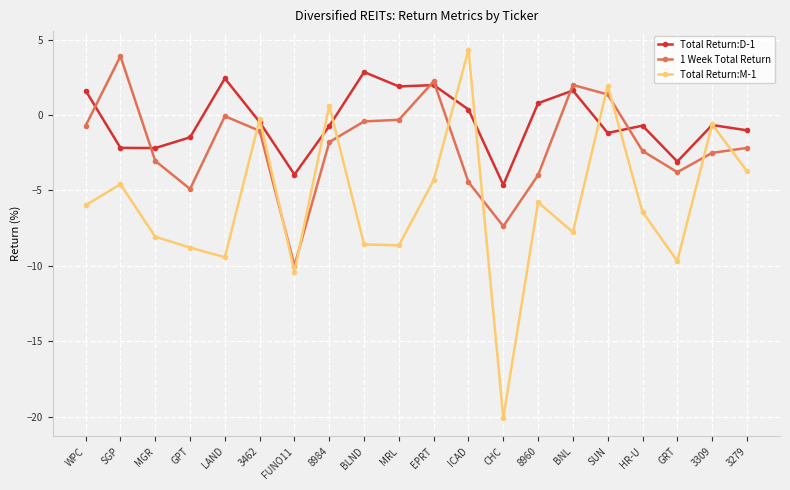

What is the total value across all series at 8960?

-9.0